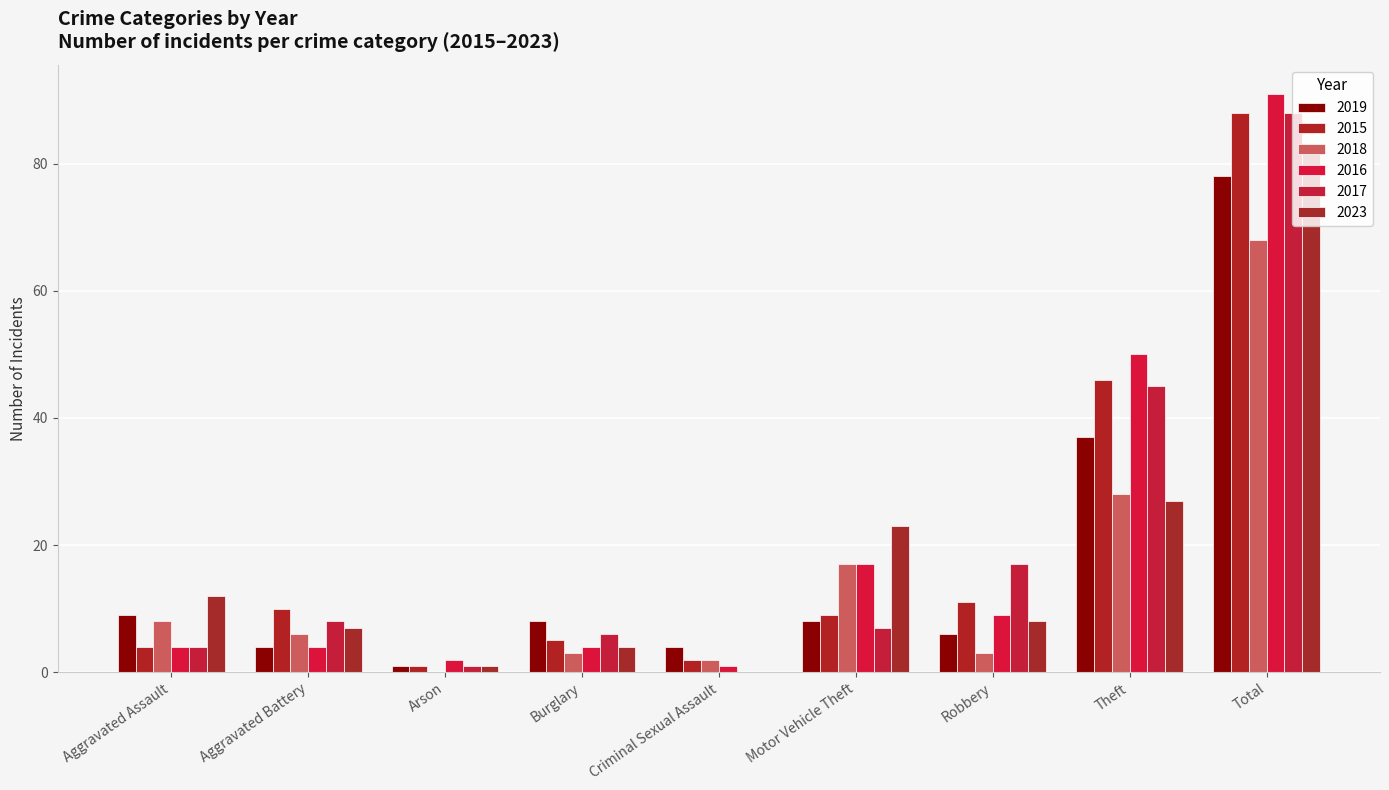

Where is 2017 nearest to the value 44?

Theft